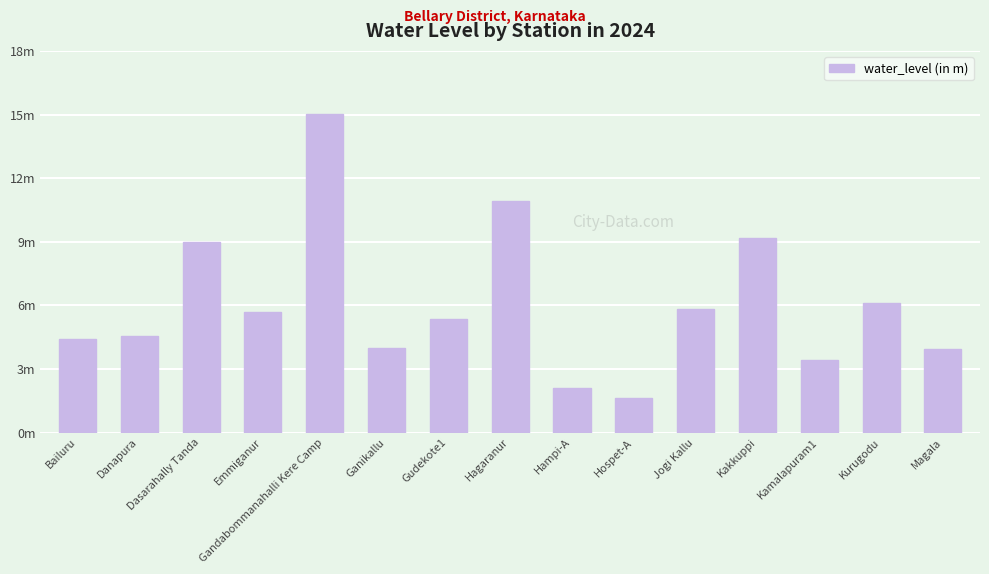

Reading left to right, transcribe all the data shown in this chart.

Bailuru=4.4	Danapura=4.5	Dasarahally Tanda=9.0	Emmiganur=5.7	Gandabommanahalli Kere Camp=15.1	Ganikallu=4.0	Gudekote1=5.3	Hagaranur=10.9	Hampi-A=2.1	Hospet-A=1.6	Jogi Kallu=5.8	Kakkuppi=9.2	Kamalapuram1=3.4	Kurugodu=6.1	Magala=4.0